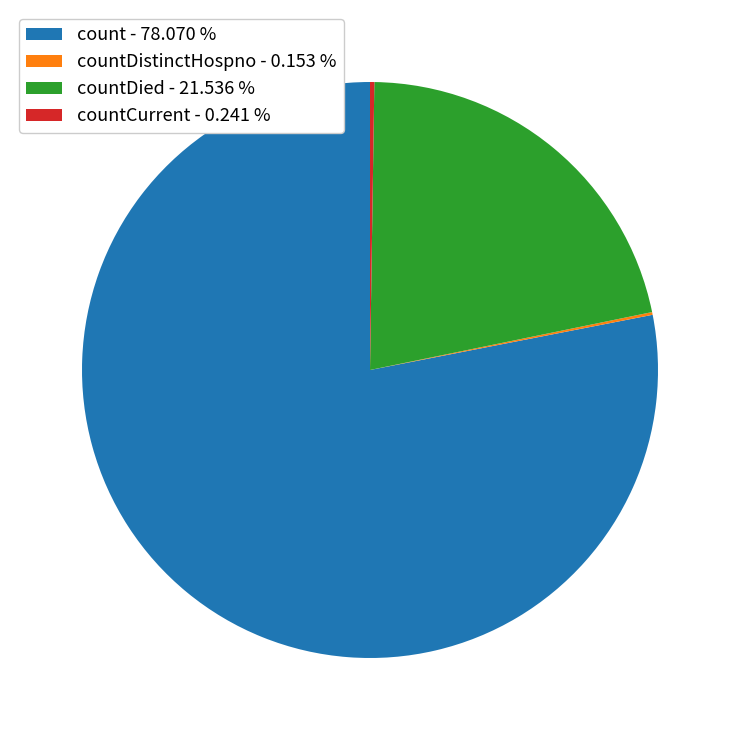

Which slice represents more than half of the pie?

count - 78.070 %